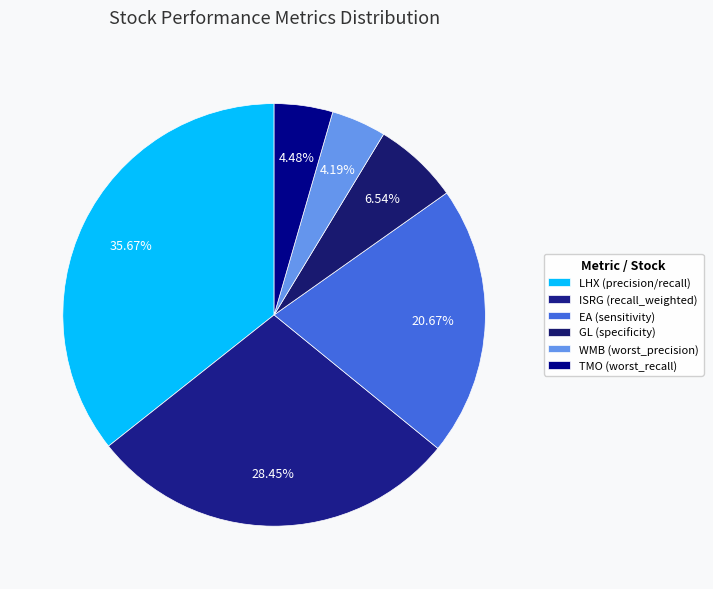

What is the smallest slice in the pie chart?

WMB (worst_precision_binary)